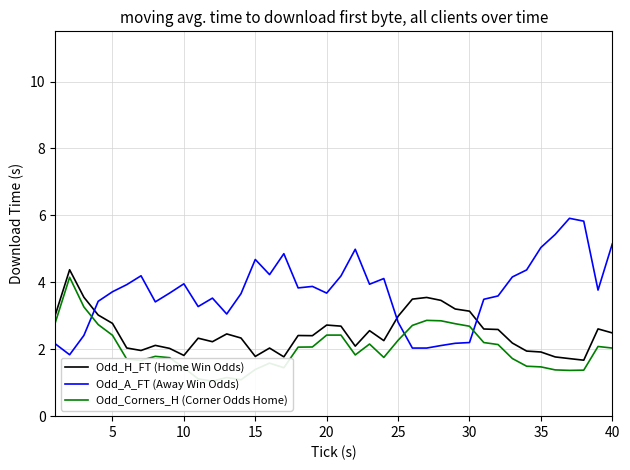

How many intersections are there between Odd_A_FT (Away Win Odds) and Odd_H_FT (Home Win Odds)?

3